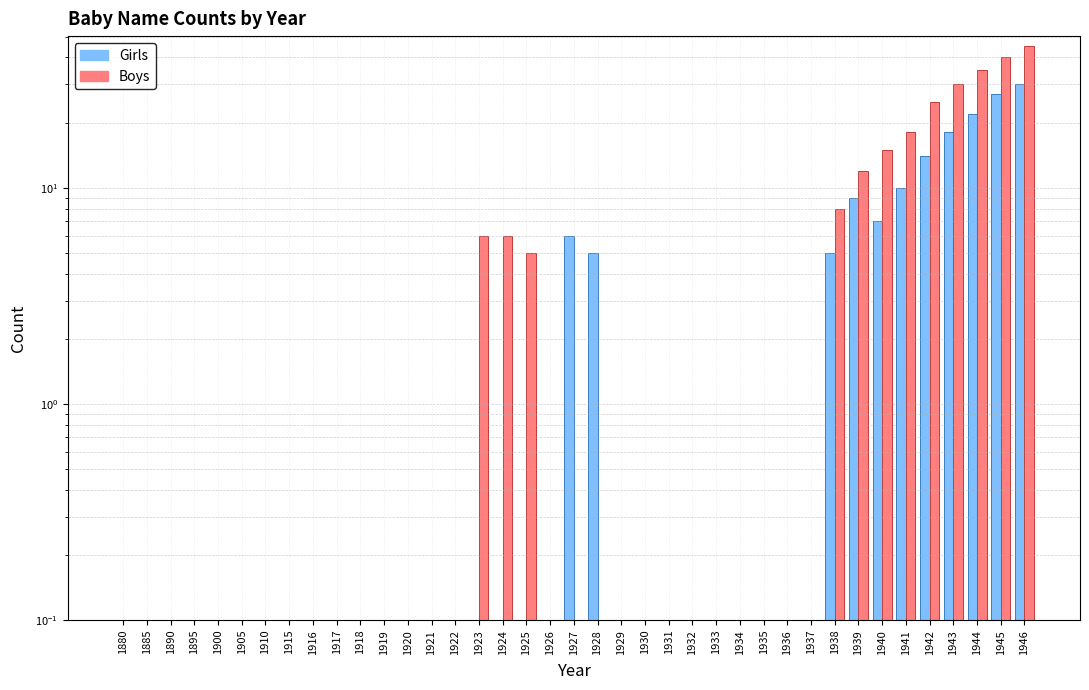

Which series changed the most between 1895 and 1919?

Girls